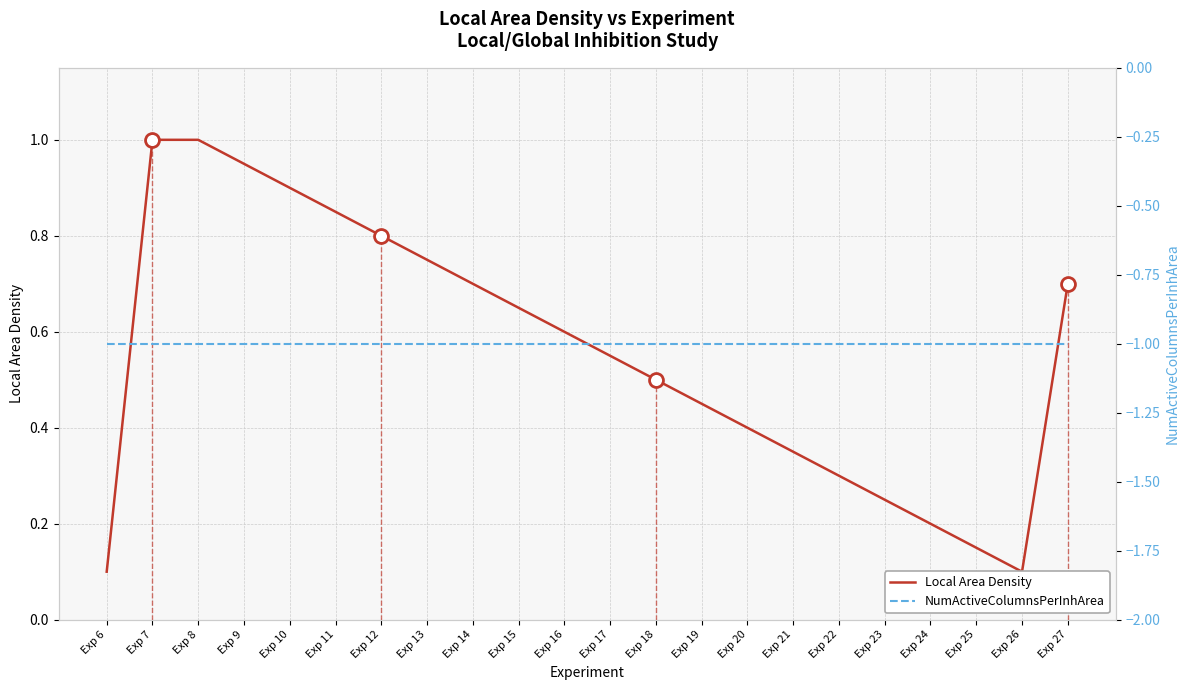

What are all the series names shown in the legend?

Local Area Density, NumActiveColumnsPerInhArea